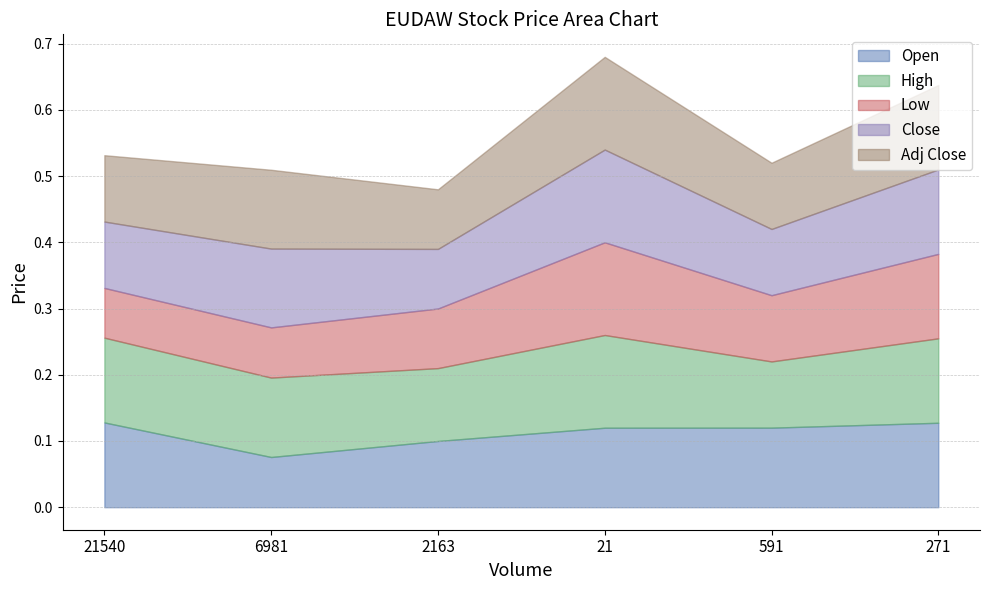

True or false: Close and Low intersect in this chart.

False